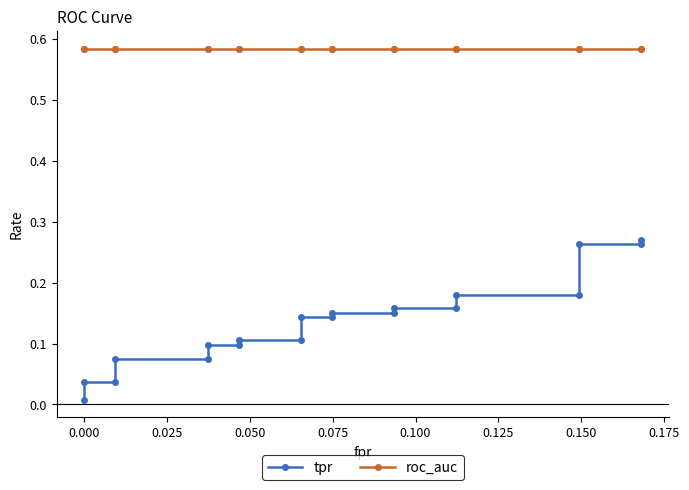

Is it true that tpr equals 0.1 at 0.050?

True